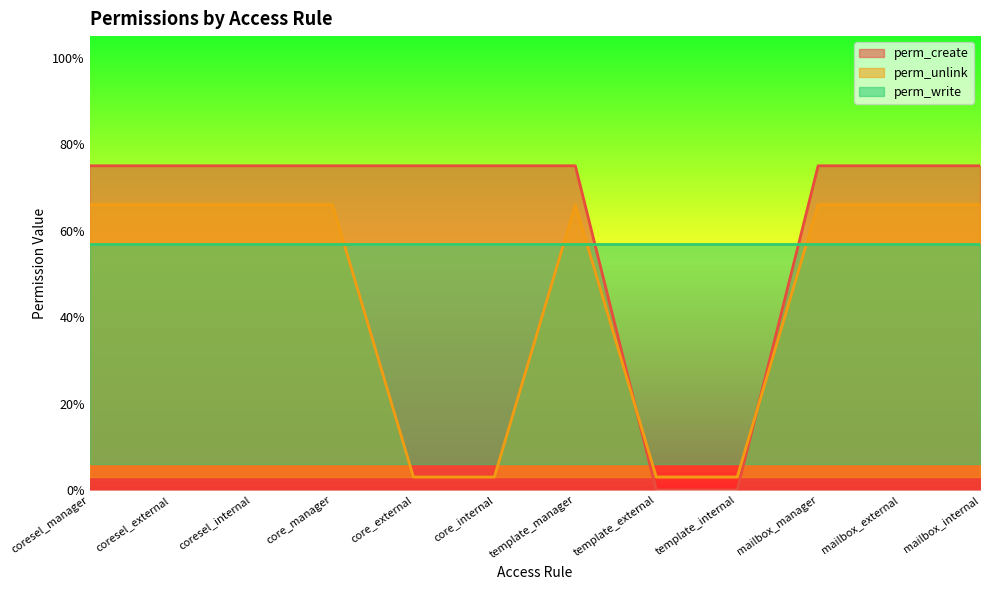

True or false: perm_create has a value of 1.3 at core_manager.

False